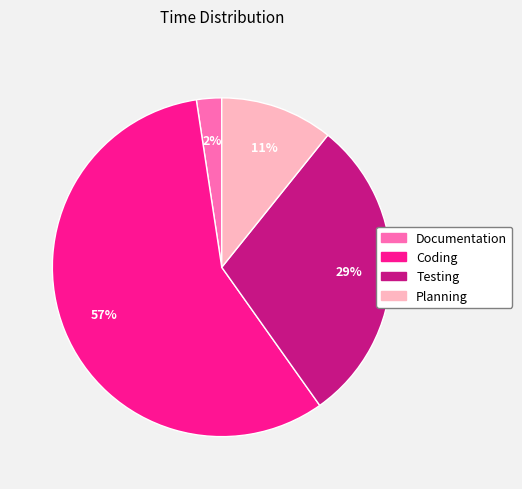

To the nearest percent, what portion does Planning represent?

11%